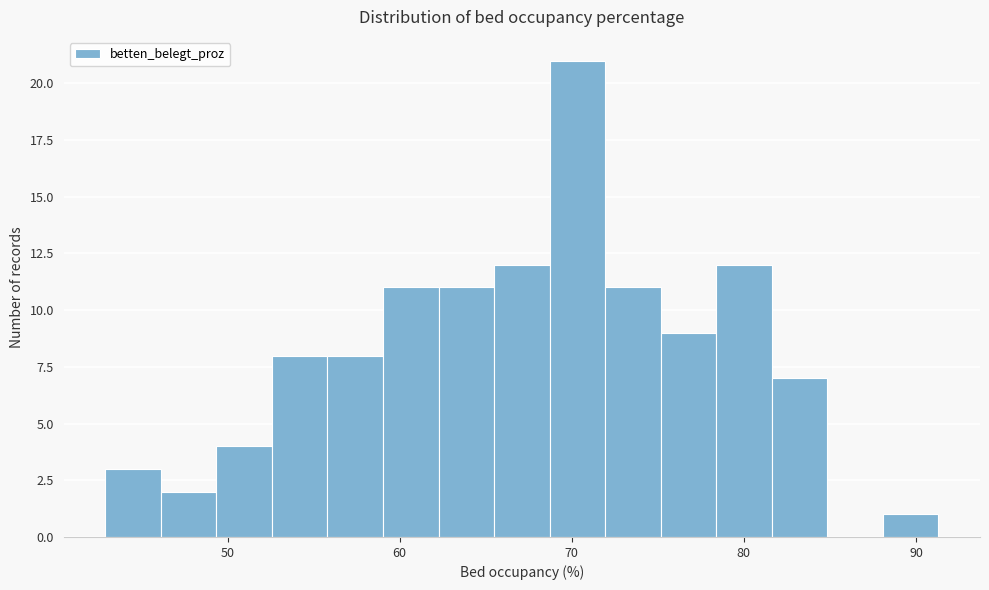

Around what value on the x-axis is the tallest bar? Give the approximate position of its centre, as read against the axis.

70